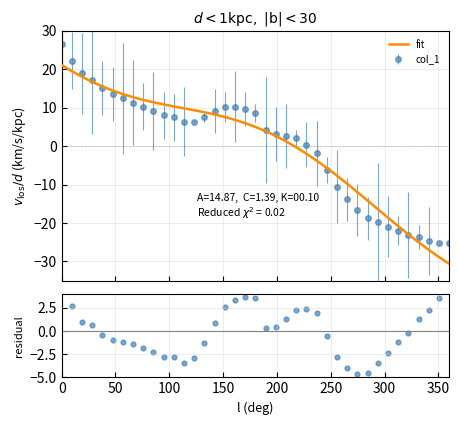

What is the highest value of the col_1 series?

26.6